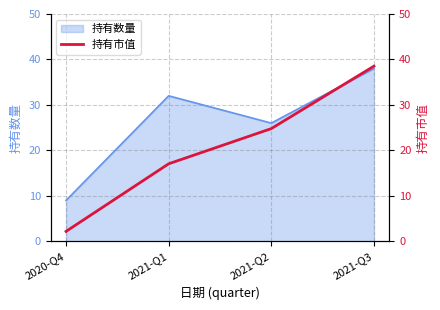

True or false: 持有数量 has more than 1 interior local peaks.

False